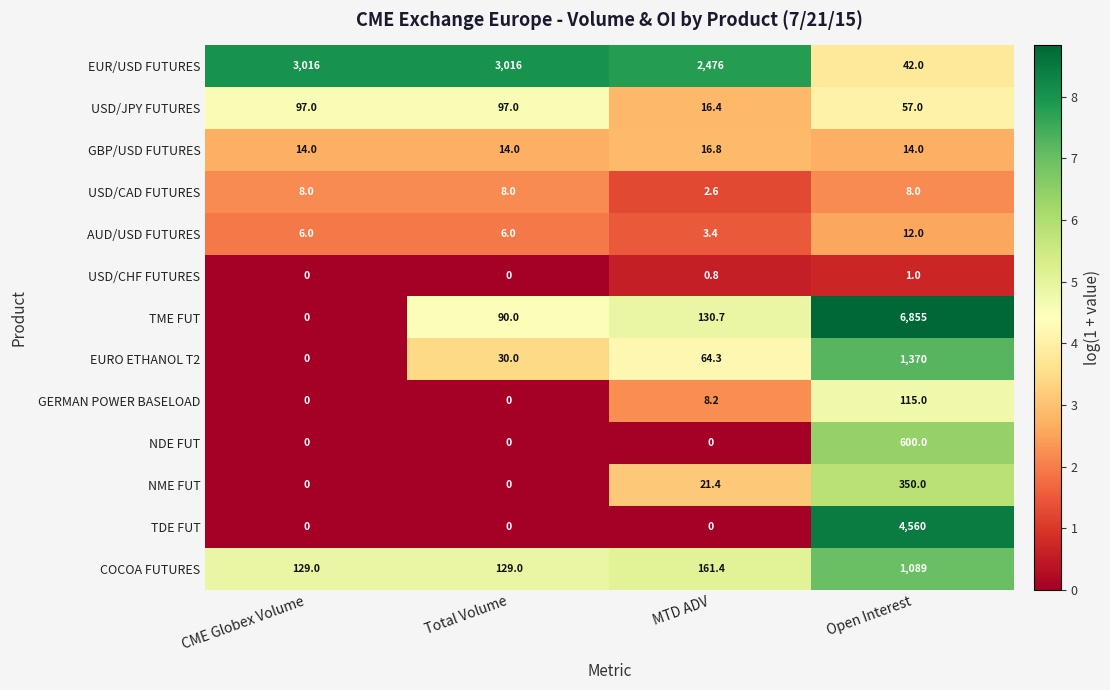

What is the spread (max minus min) of values at Total Volume?

3016.0